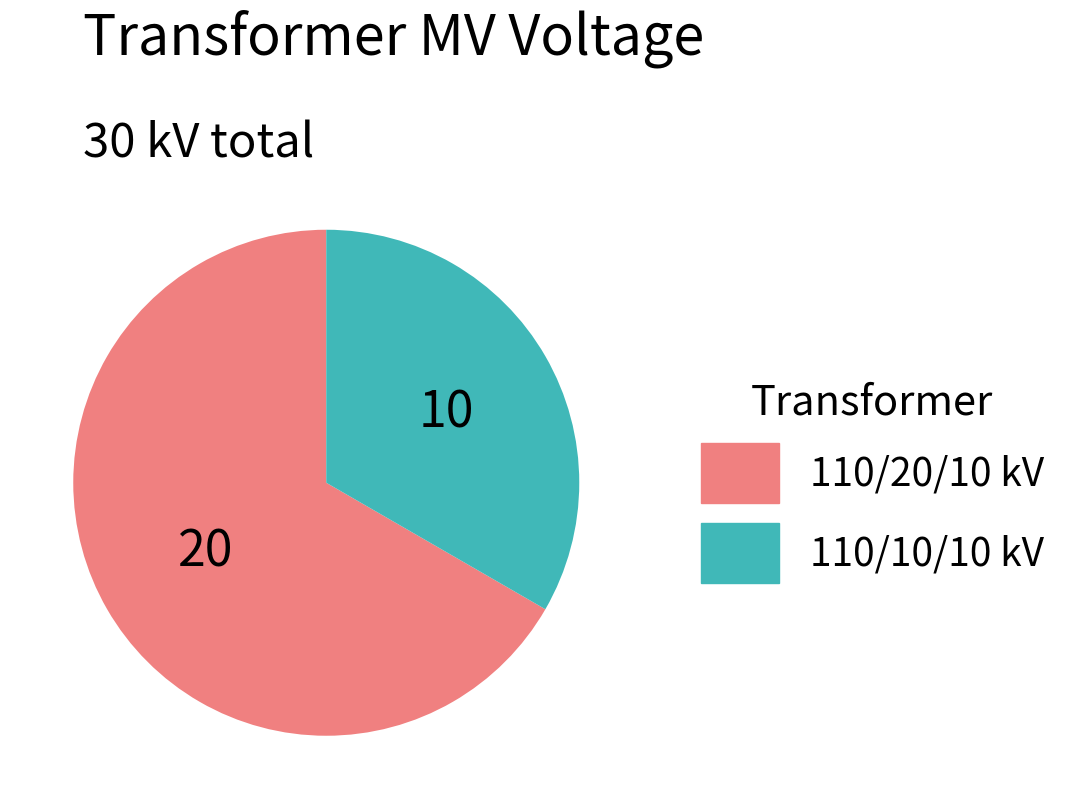

Is there any slice that represents more than half of the pie?

Yes